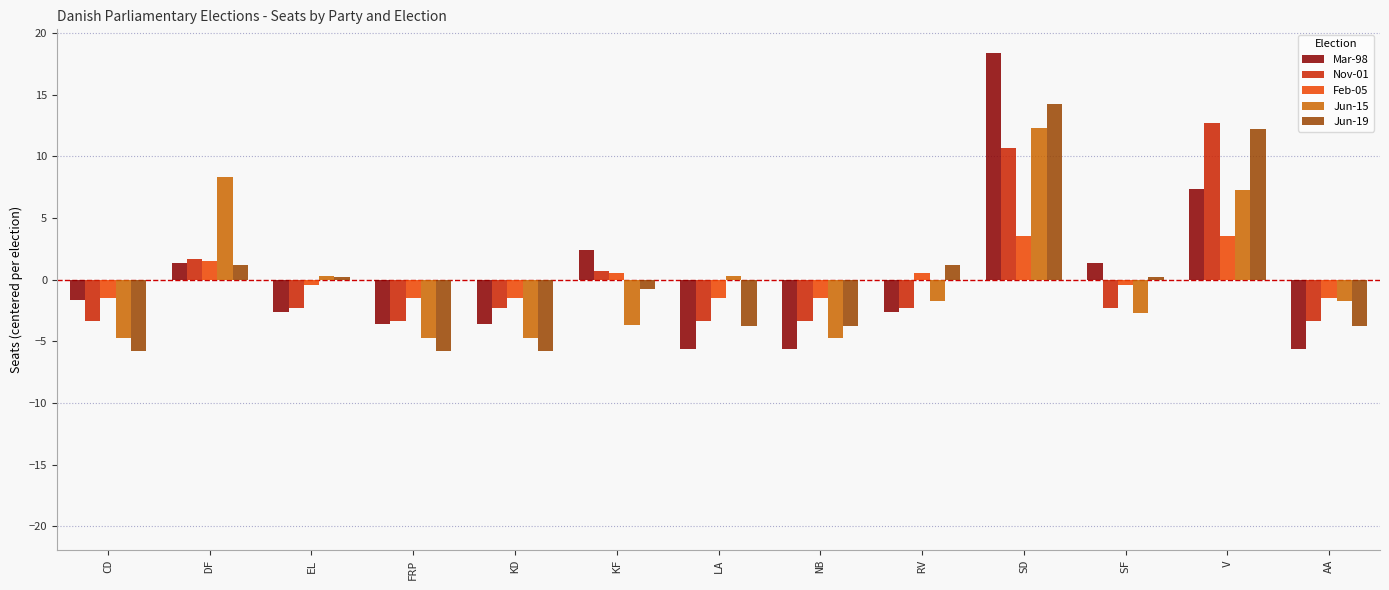

How many groups of bars are there?

13